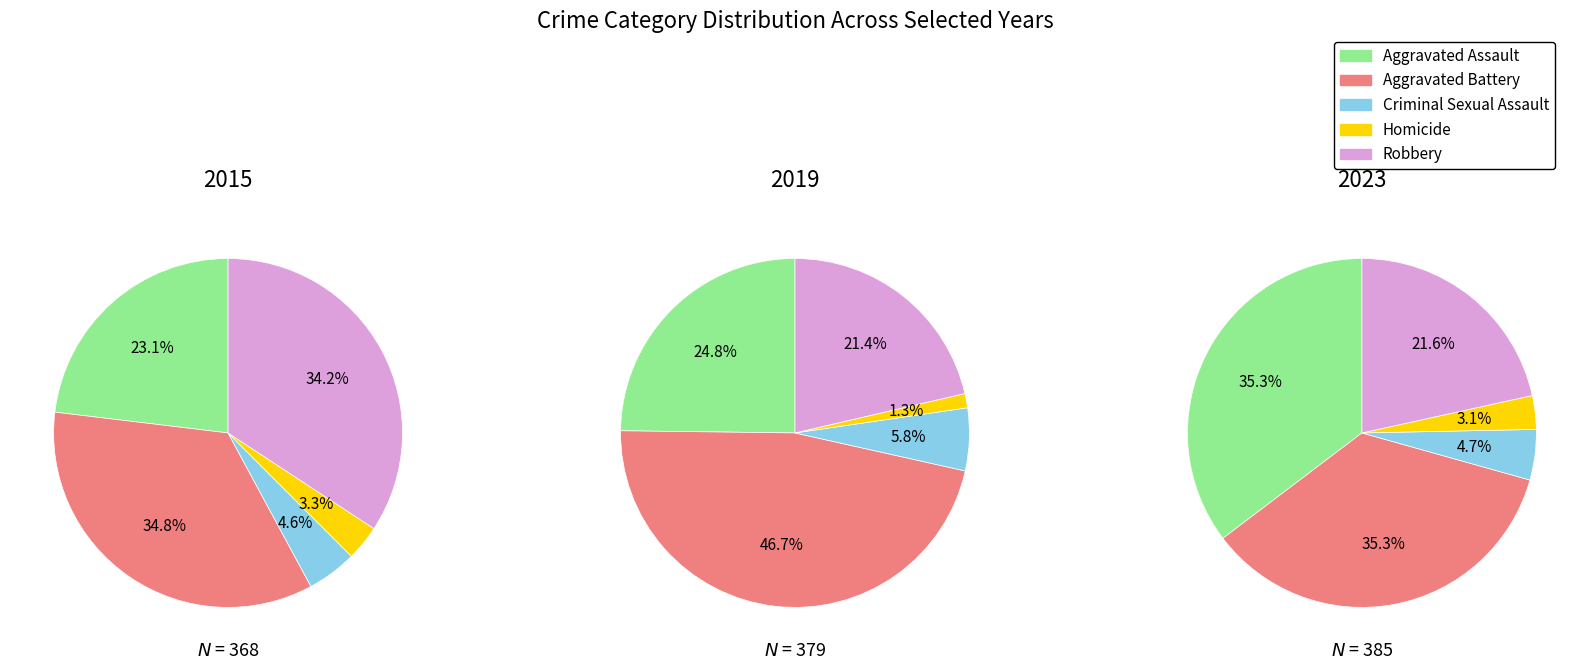

Is it true that Robbery is 13% of the pie?

False